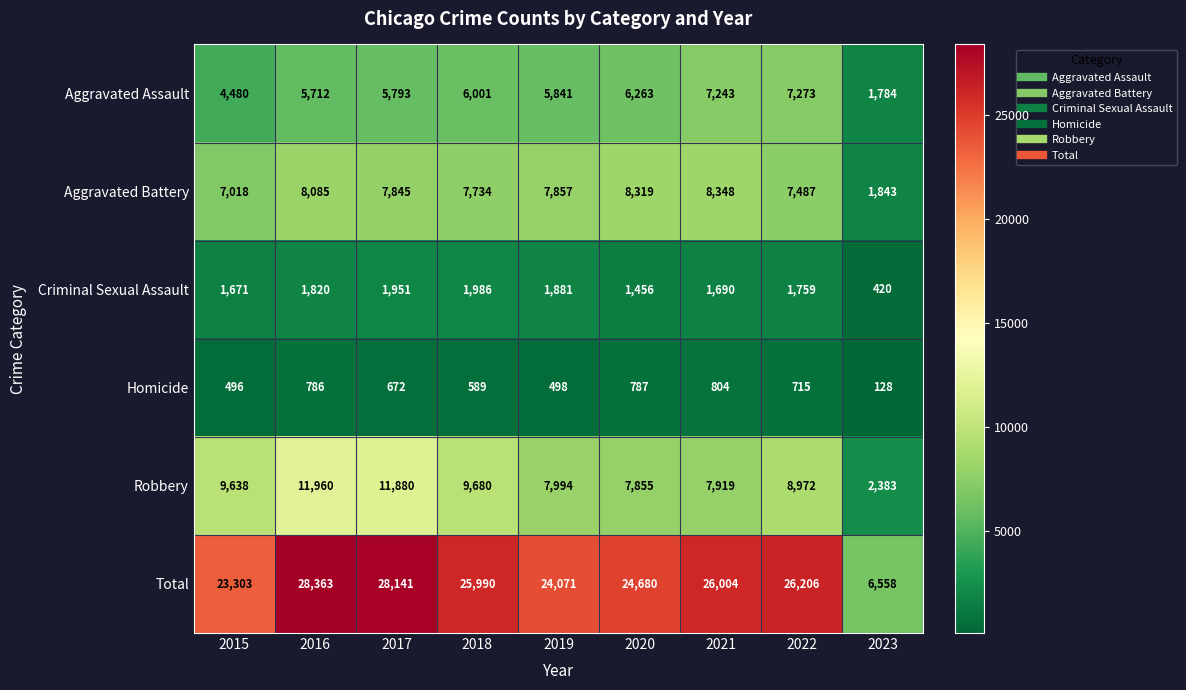

At which label is Aggravated Assault closest to 4528?

2015